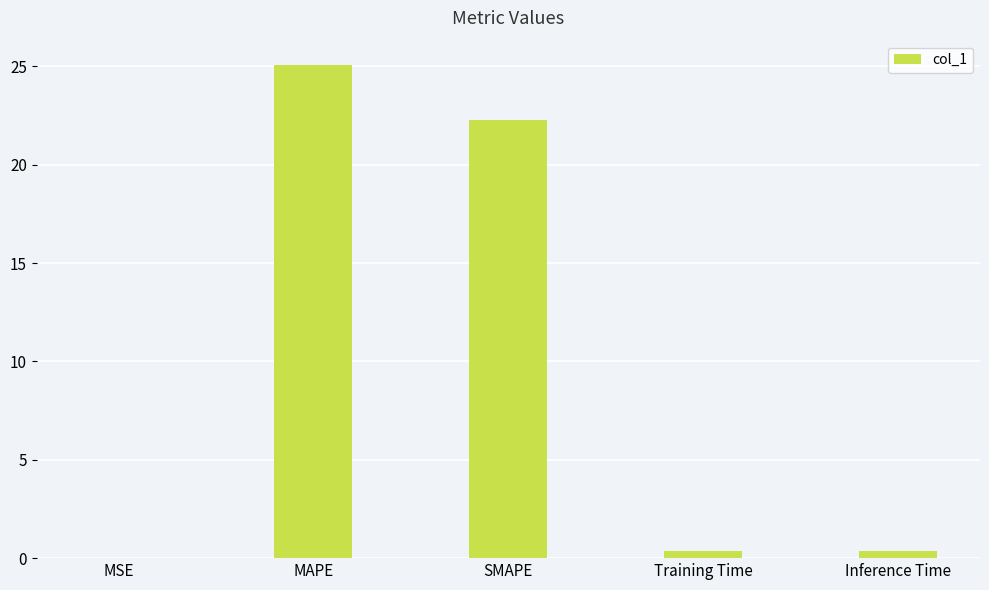

What value does the data have at SMAPE?

22.3